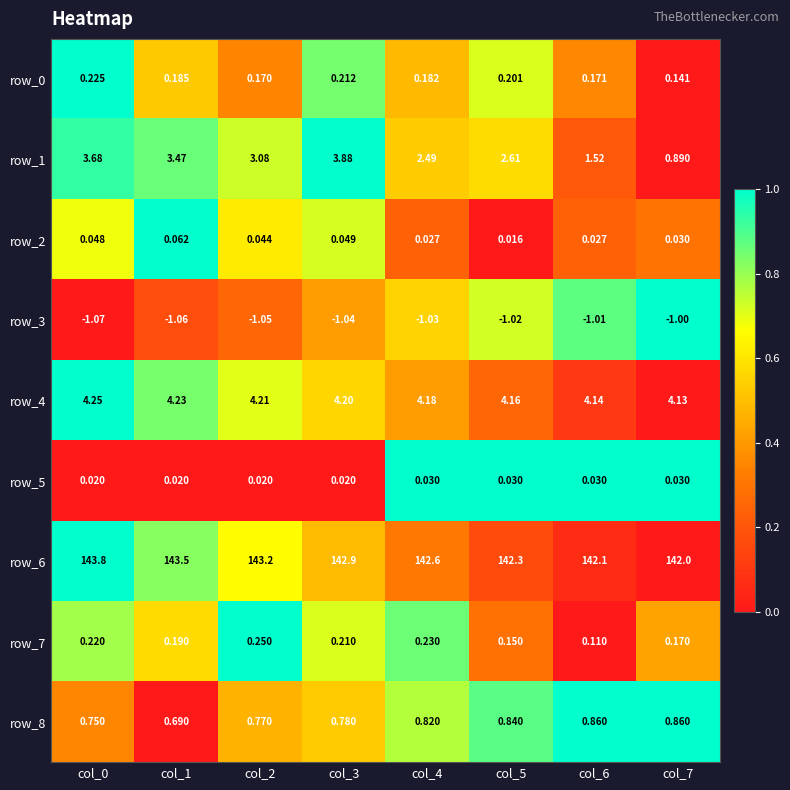

Count the number of data series in this chart.

9